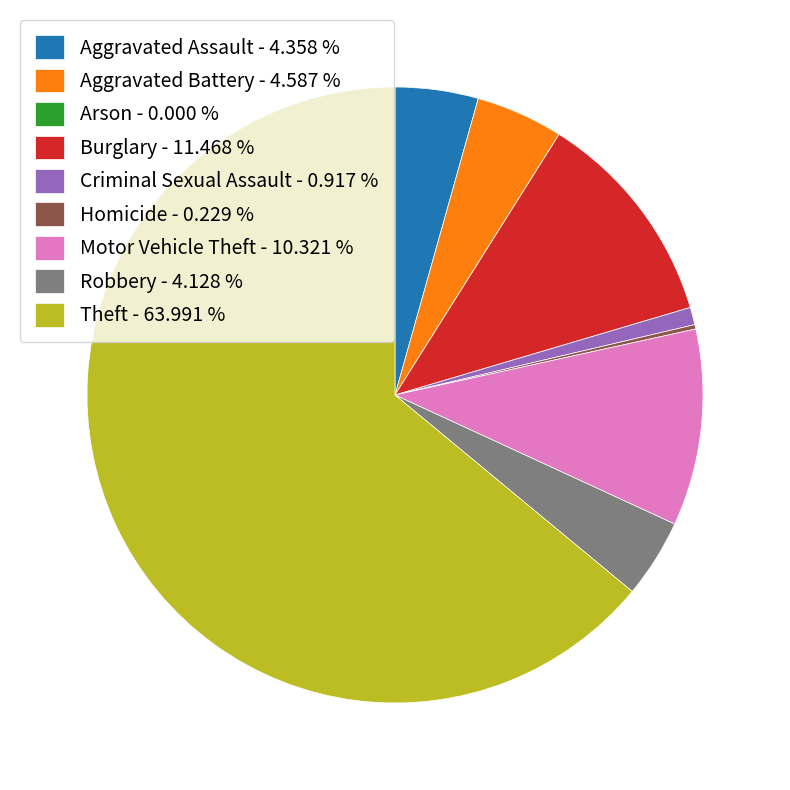

Do Aggravated Assault - 4.358 % and Robbery - 4.128 % together represent more than half of the pie?

No